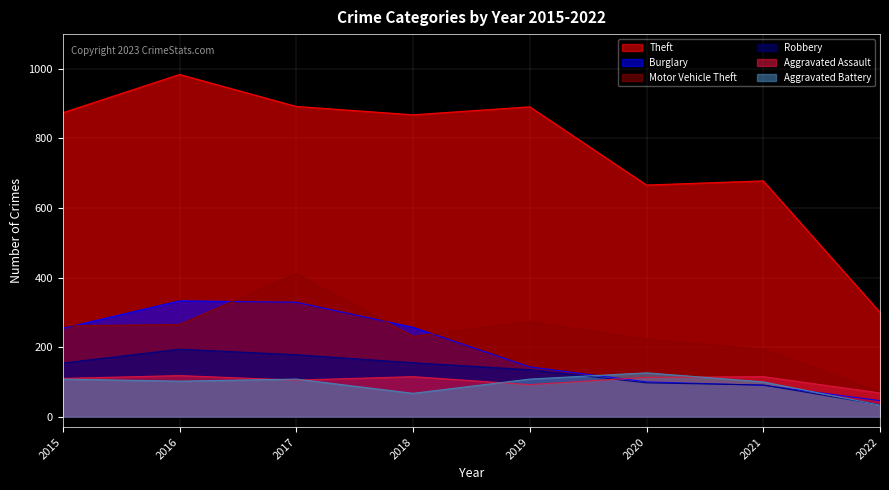

Does the chart have visible grid lines?

Yes